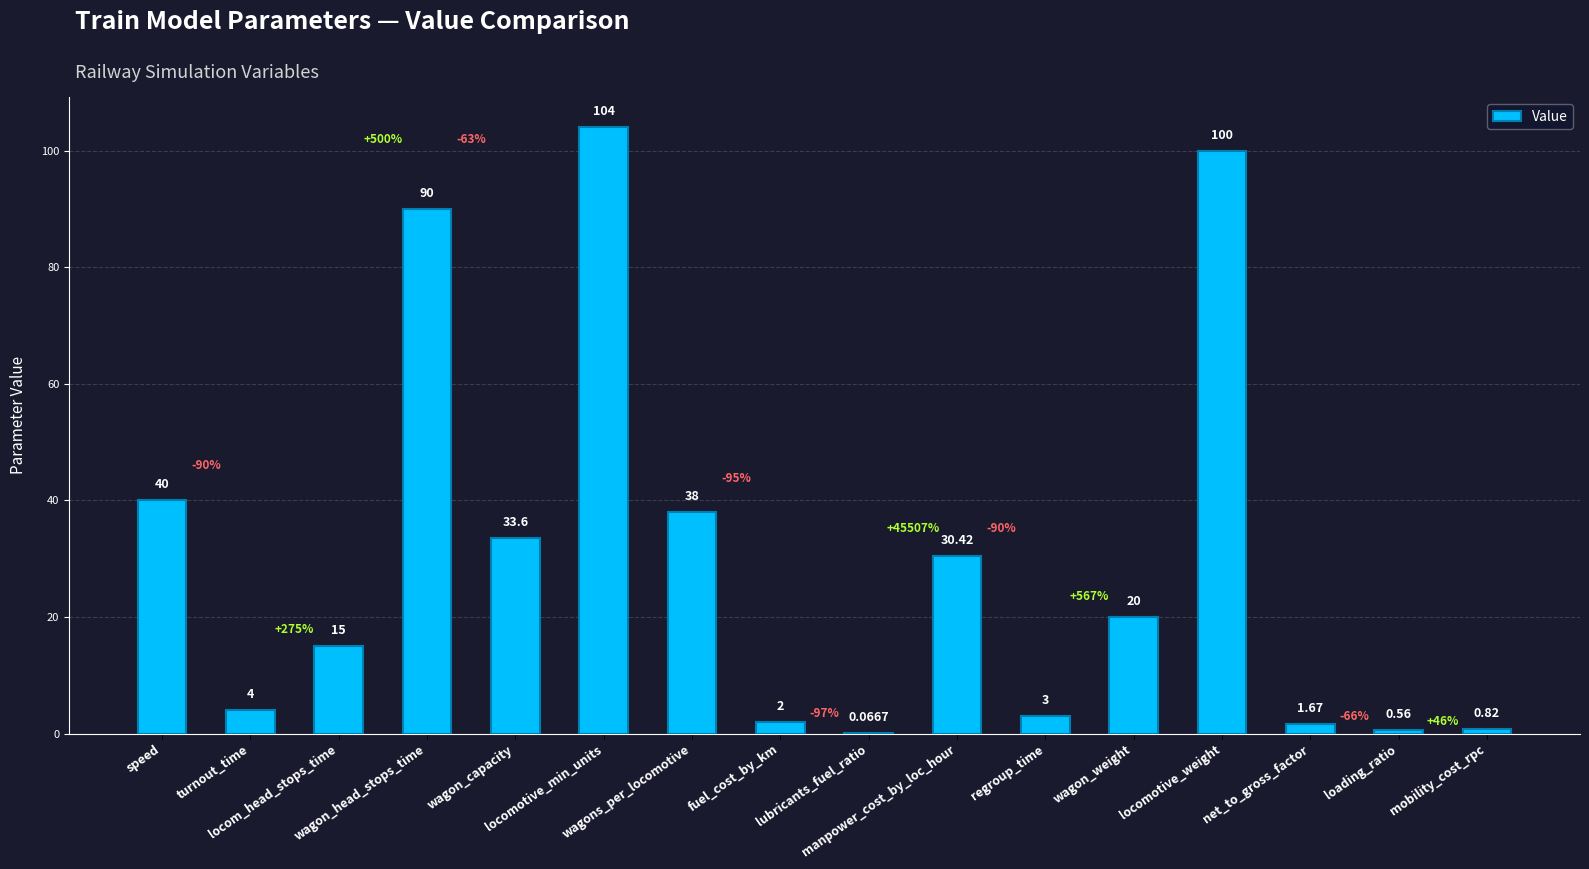

Reading left to right, transcribe all the data shown in this chart.

40.0	4.0	15.0	90.0	33.6	104.0	38.0	2.0	0.1	30.4	3.0	20.0	100.0	1.7	0.6	0.8